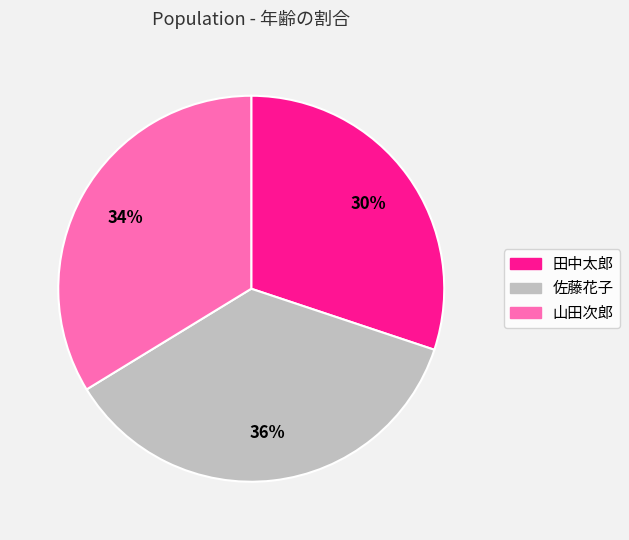

Count the number of slices in the pie.

3